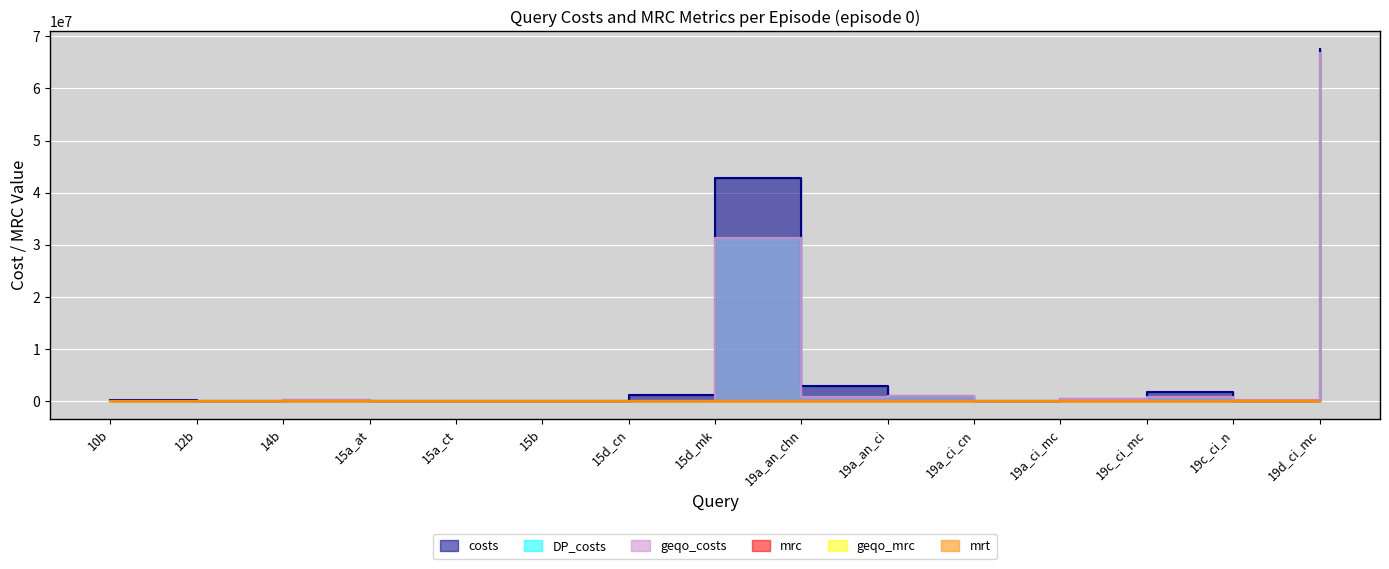

In DP_costs, how many points are lower than both neighbors (excluding endpoints)?

5